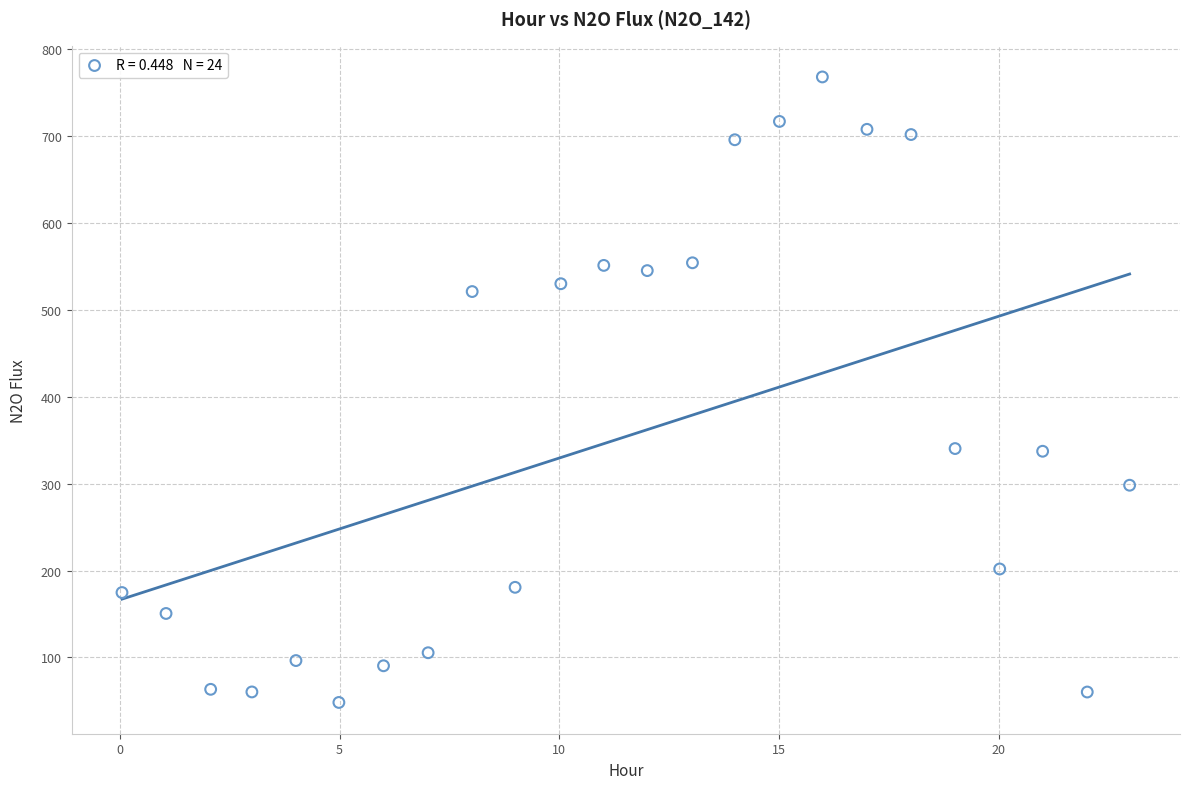

What is the range of X values (max minus min)?

22.9